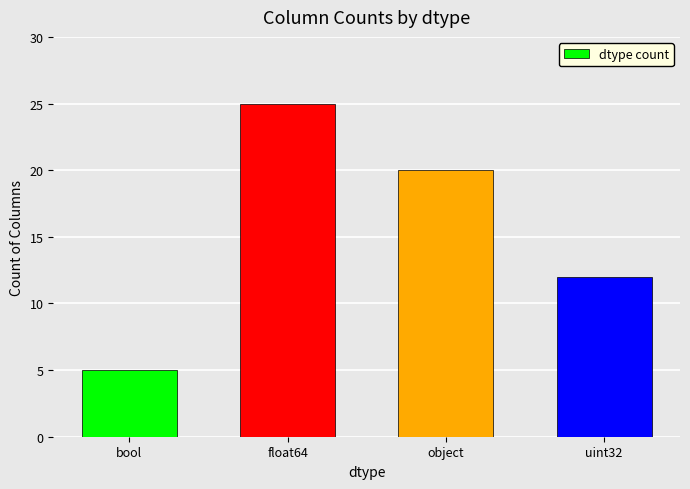

What is the label of the 4th bar from the left?

uint32